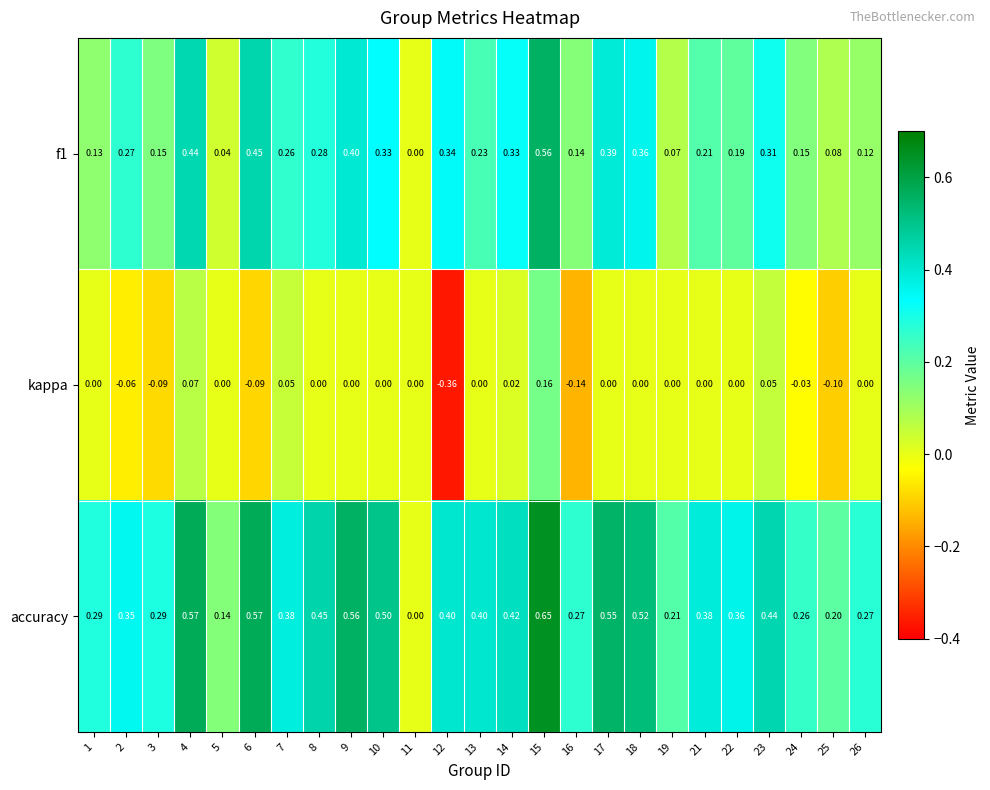

Which label corresponds to the largest value in the chart?

15